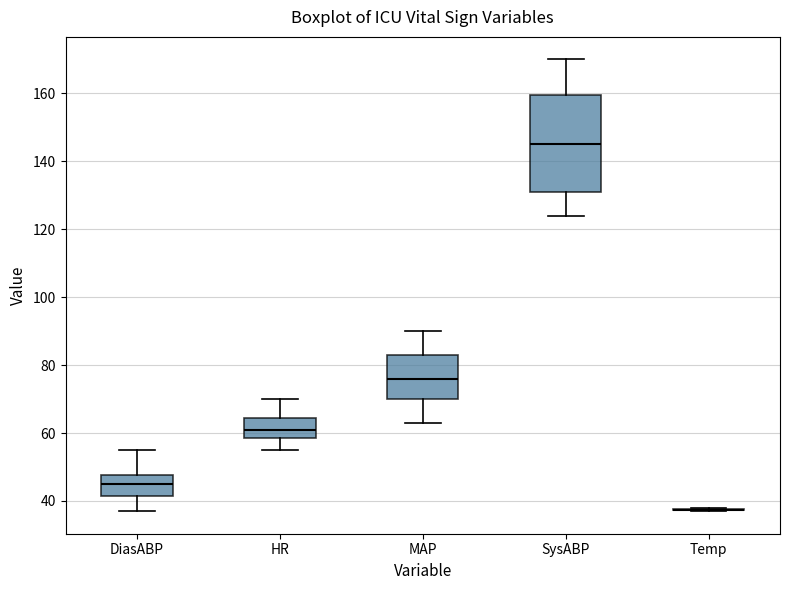

Where is the upper edge of the box for SysABP on the y-axis? The values are not printed on the chart, so give them approximately, as read against the axis.

160